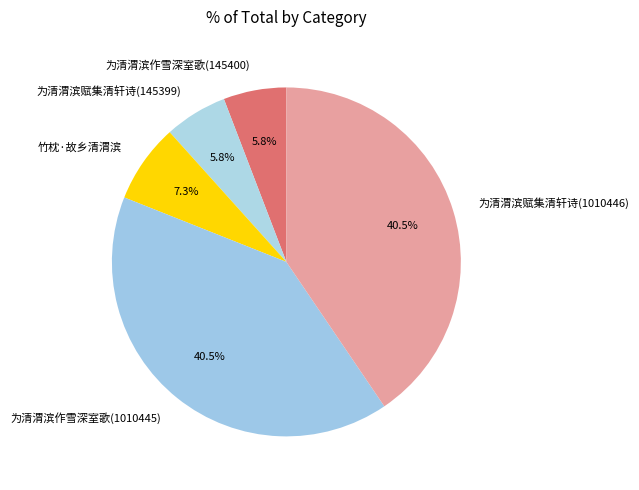

What is the ratio of the value at 竹枕·故乡清渭滨 to the value at 为清渭滨赋集清轩诗(145399)?

1.3